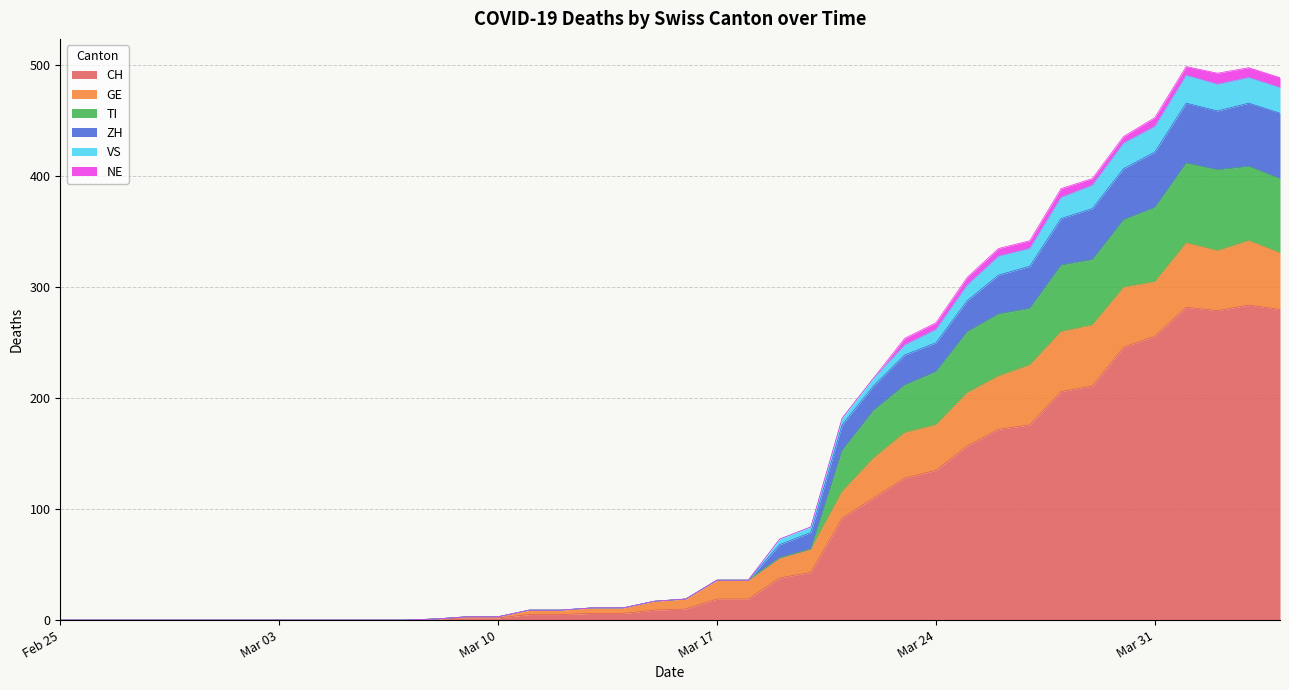

Count the number of categories in the chart.

40